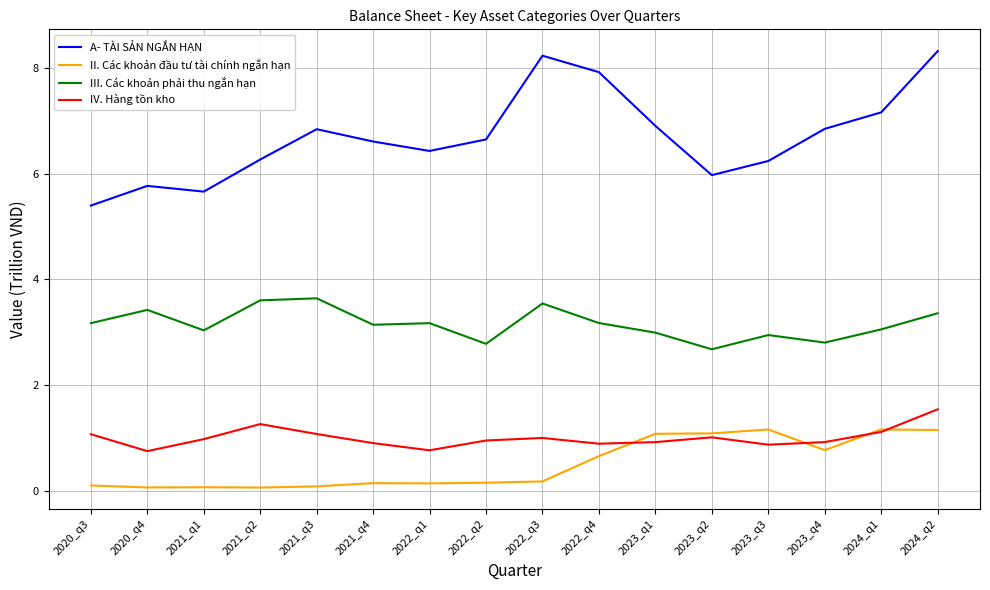

Which series has the largest range (max minus min)?

A- TÀI SẢN NGẮN HẠN